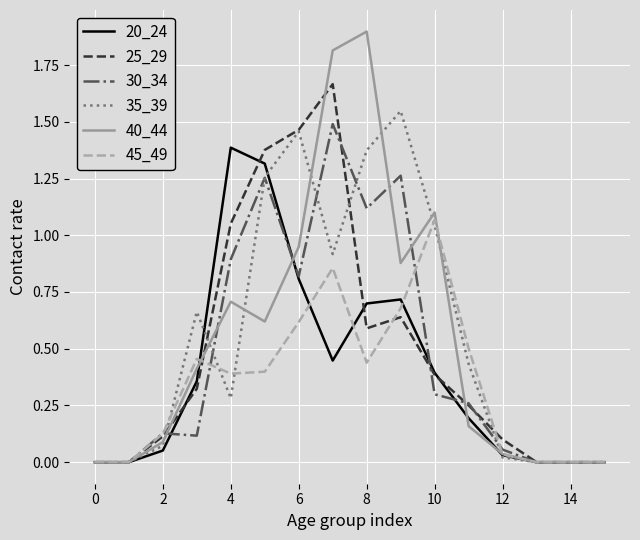

Which series has the widest spread of values?

40_44